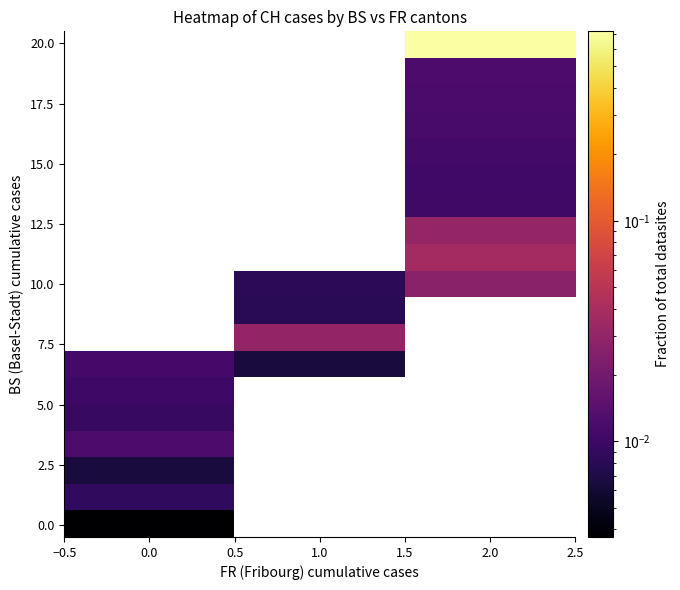

Count the number of data series in this chart.

19